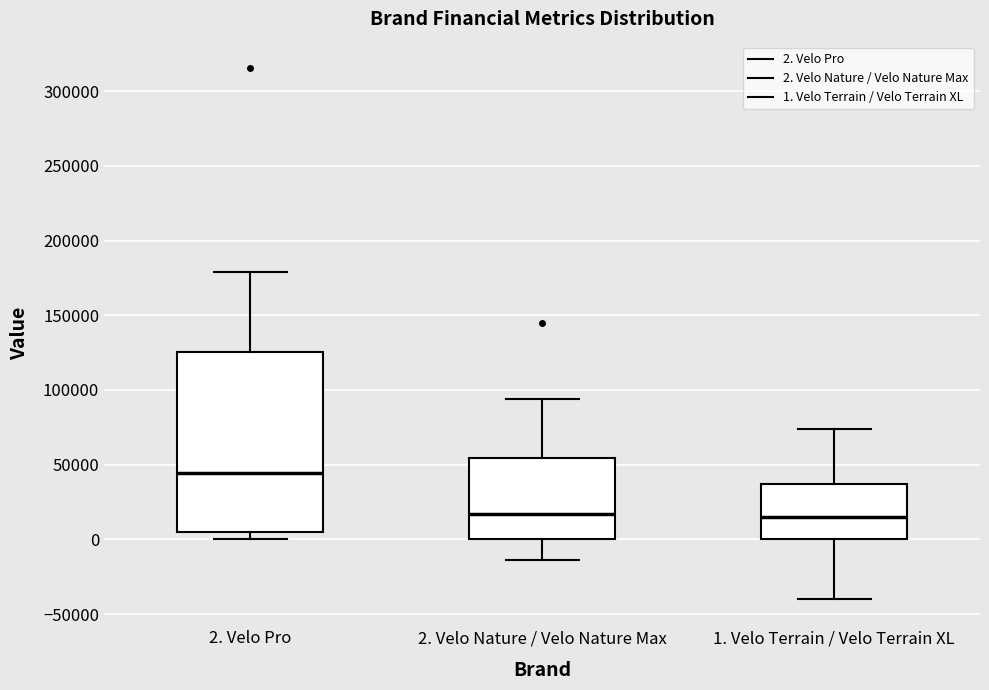

Reading left to right, transcribe this box plot: for each box, give where its median line is, the range the box spans, and where its two whiskers end, as read against the y-axis. The values are not printed on the chart, so give them approximately, as read against the axis.

2. Velo Pro: median 45000, box 5000 to 125000, whiskers 0 to 180000
2. Velo Nature / Velo Nature Max: median 15000, box 0 to 55000, whiskers -15000 to 95000
1. Velo Terrain / Velo Terrain XL: median 15000, box 0 to 35000, whiskers -40000 to 75000